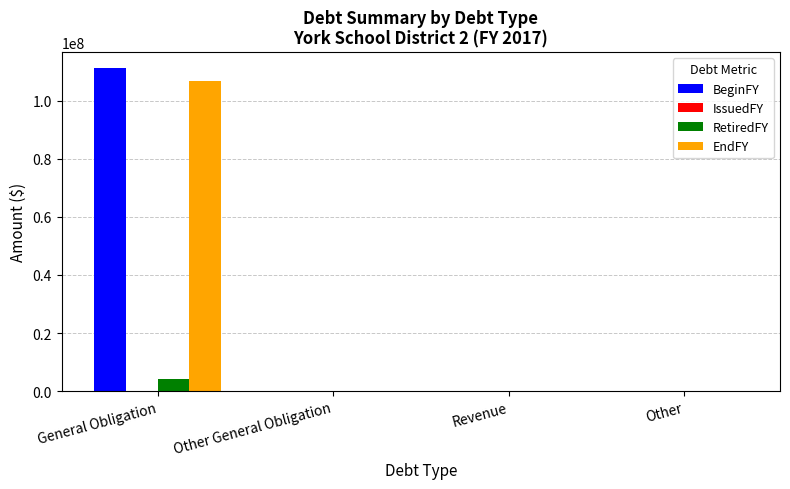

Are the bars horizontal?

No